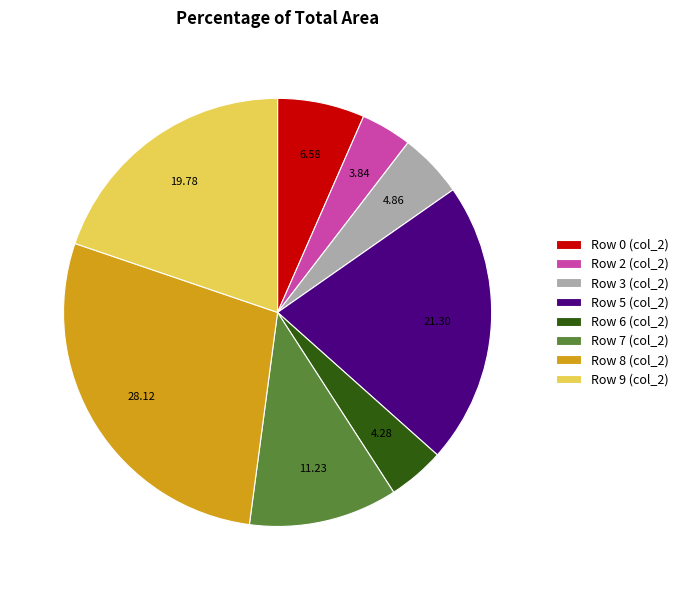

Is there a majority slice in this chart?

No